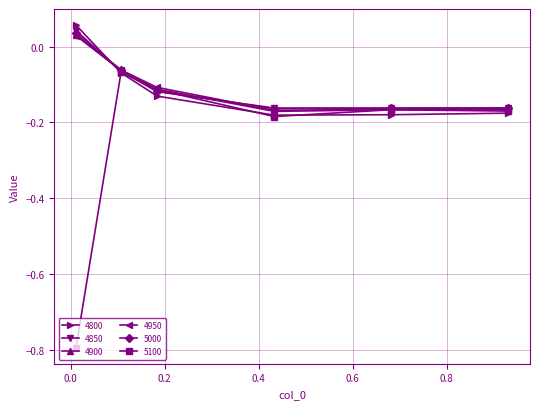

How many distinct data groups are displayed?

6